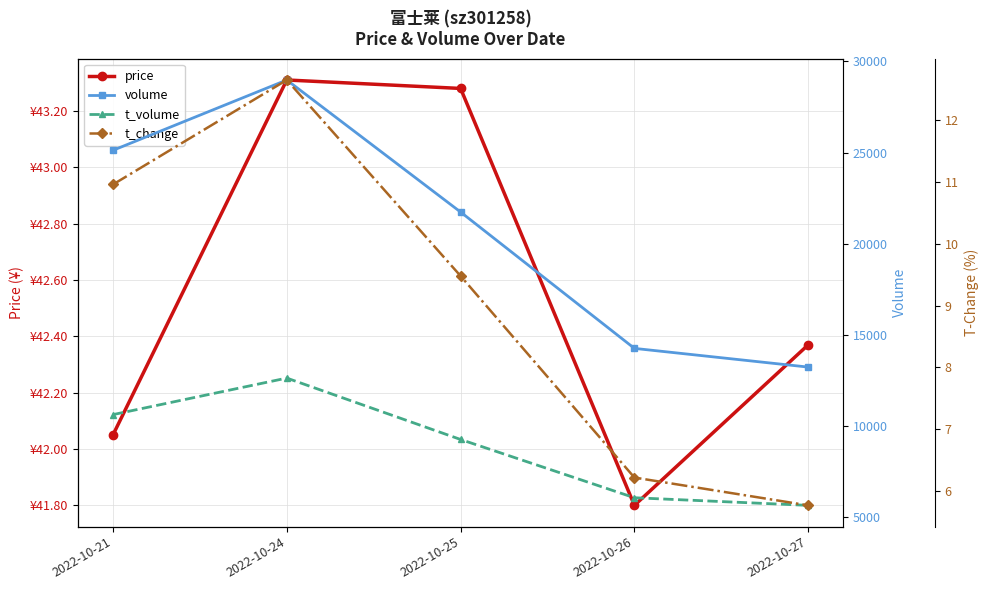

True or false: price and volume cross at least once.

False